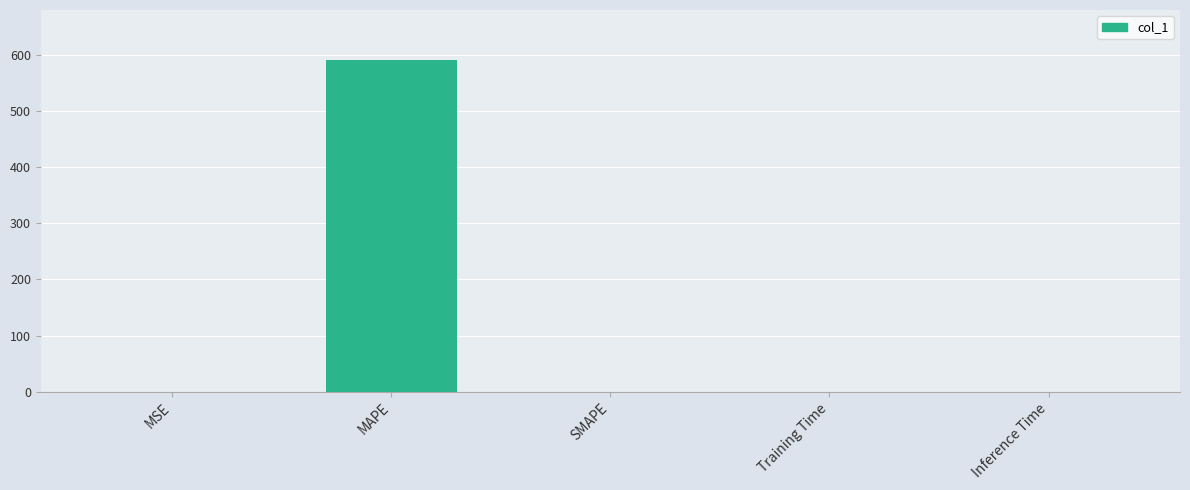

What is the maximum value shown in the chart?

590.9